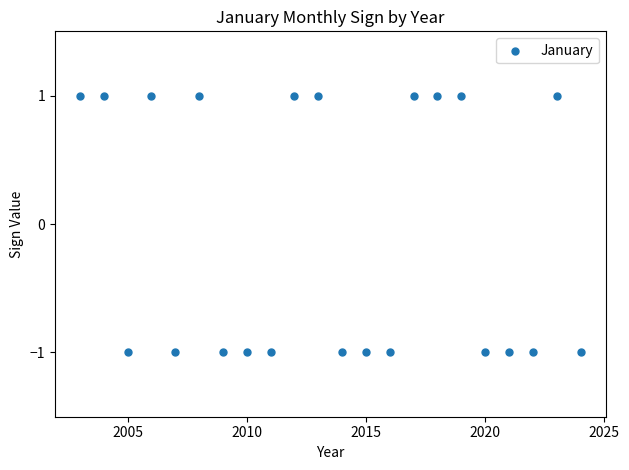

What is the range of X values (max minus min)?

21